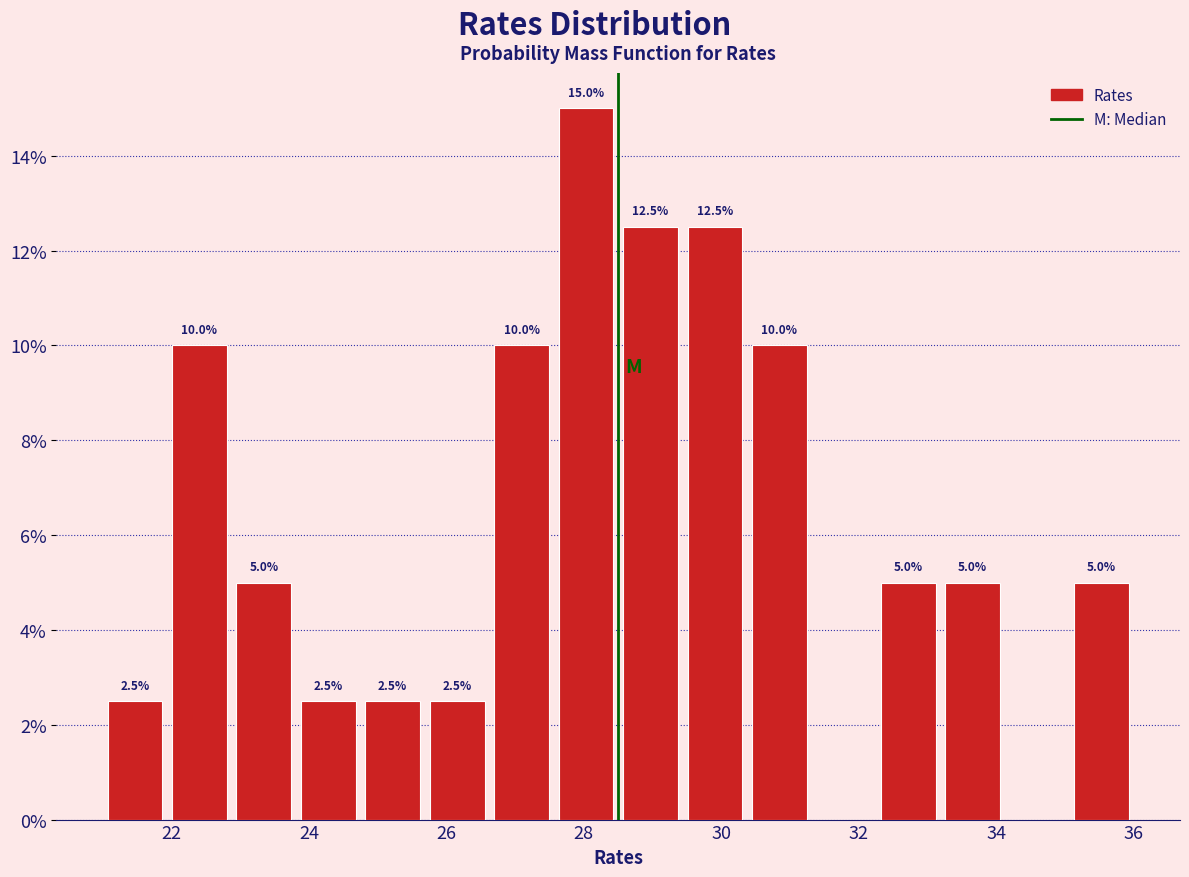

Which range on the x-axis has the tallest bar?

27.6 to 28.6